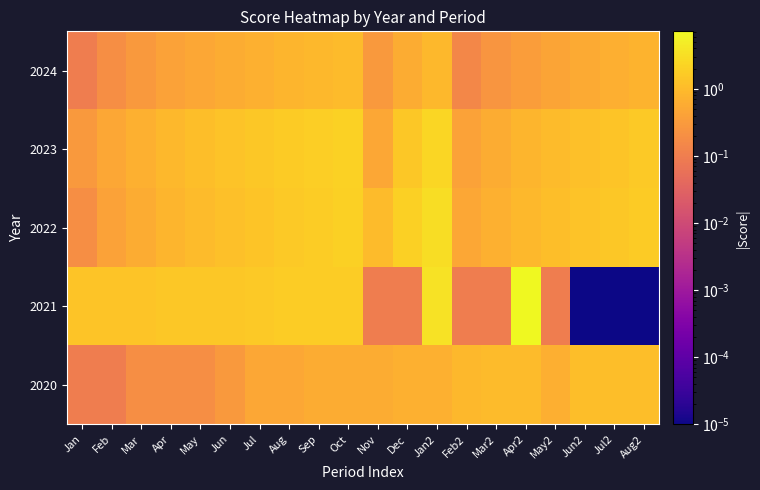

Rank the series by their maximum value, from lowest to highest.

2024, 2020, 2023, 2022, 2021